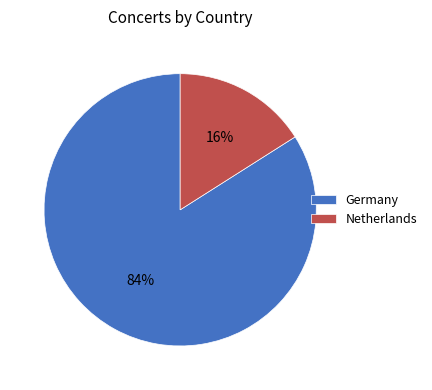

Which has a higher value, Germany or Netherlands?

Germany